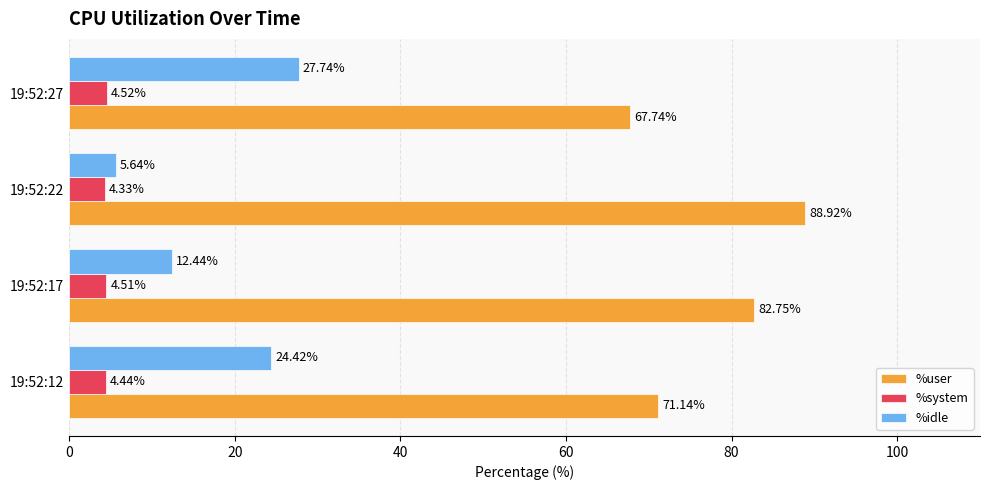

Which series has the largest total across all categories?

%user